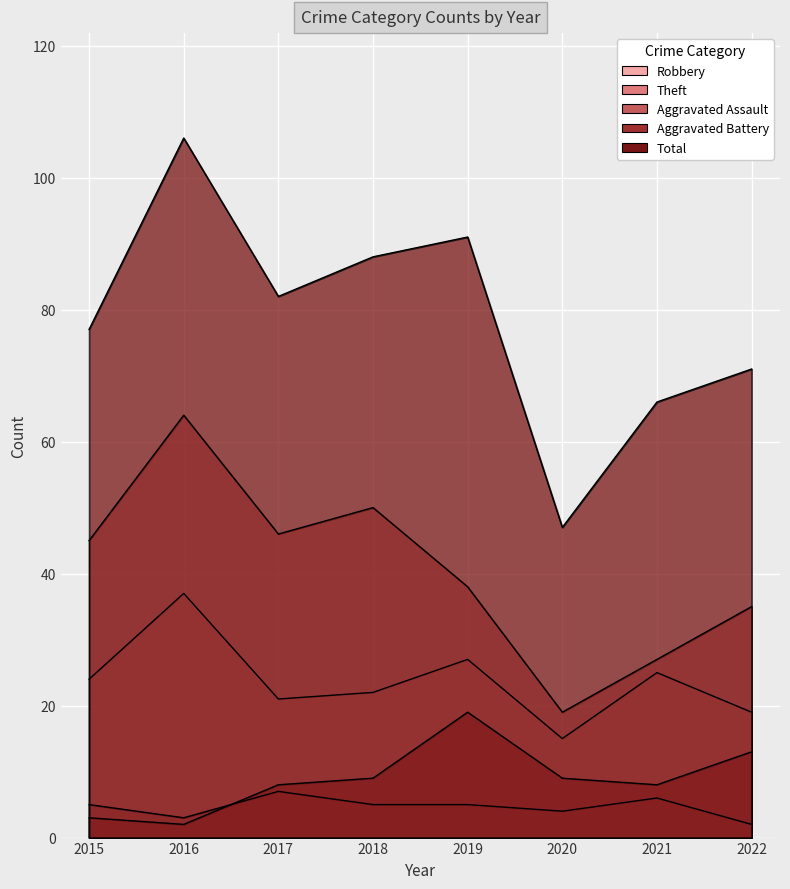

Where is Total nearest to the value 76?

2015